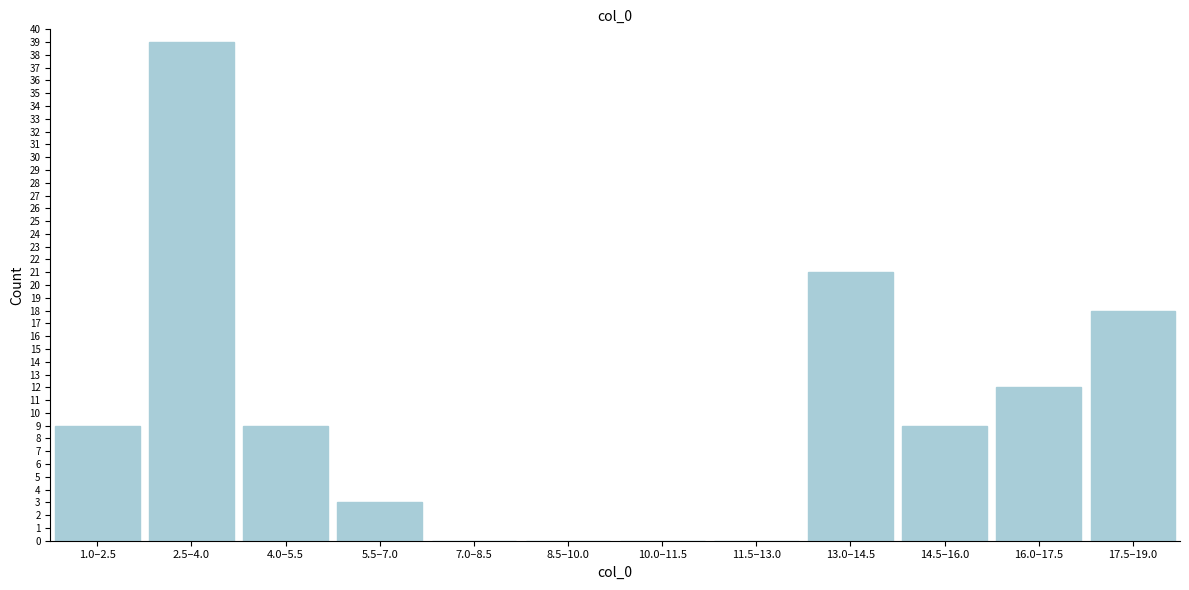

Reading left to right, what are all the values shown in this chart?

1.0–2.5=9	2.5–4.0=39	4.0–5.5=9	5.5–7.0=3	7.0–8.5=0	8.5–10.0=0	10.0–11.5=0	11.5–13.0=0	13.0–14.5=21	14.5–16.0=9	16.0–17.5=12	17.5–19.0=18